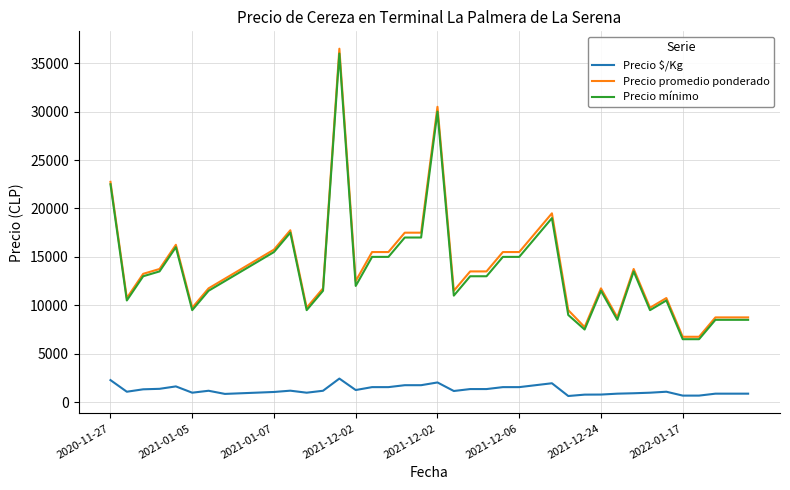

What is the sum of all Precio $/Kg values?

49932